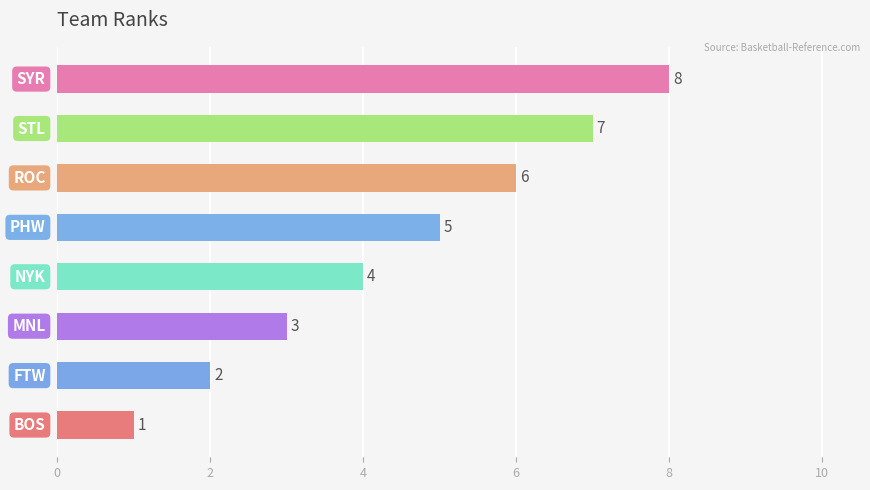

What is the maximum value shown in the chart?

8